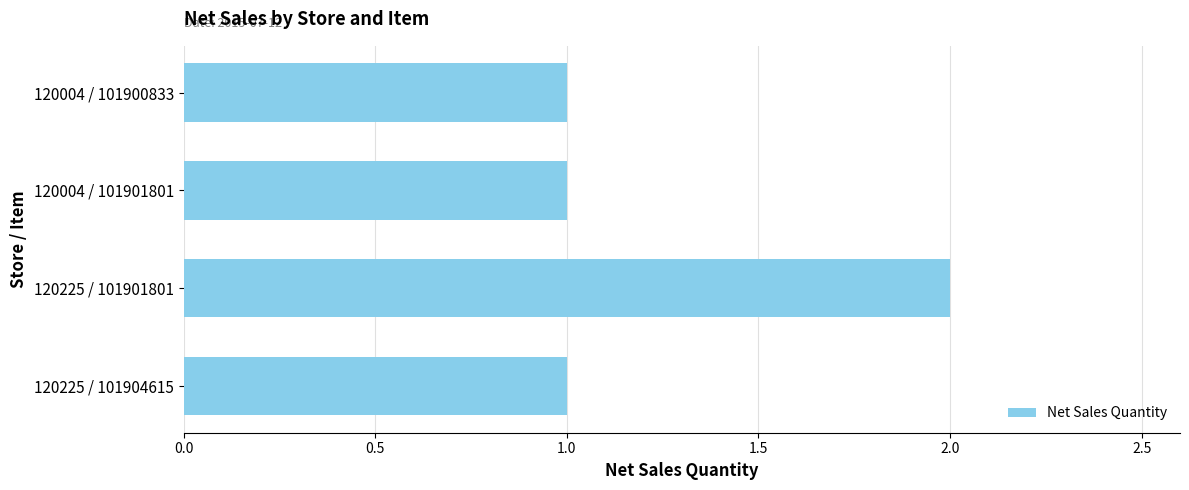

What is the label of the 2nd bar from the top?

120004 / 101901801